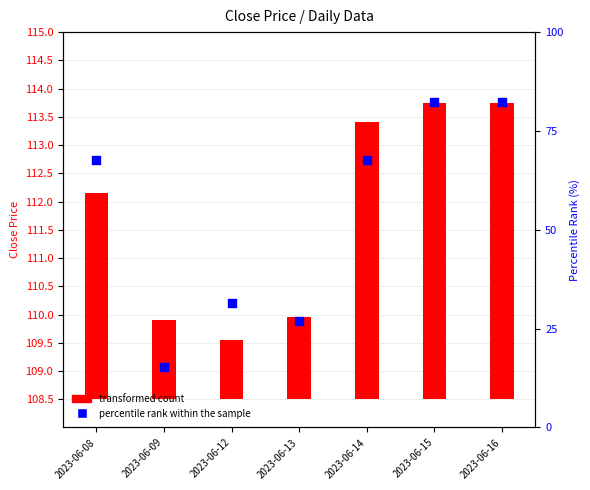

Which series has the widest spread of Y values?

percentile rank within the sample